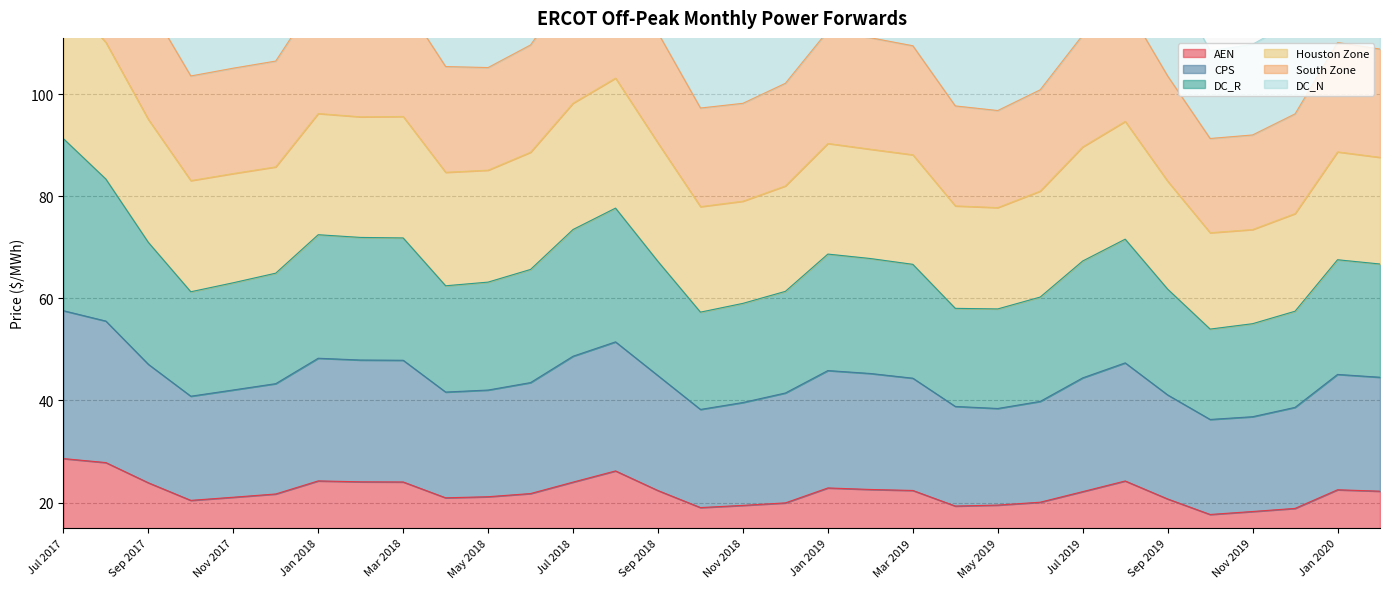

Is it true that DC_N equals 171.1 at Jan 2020?

False